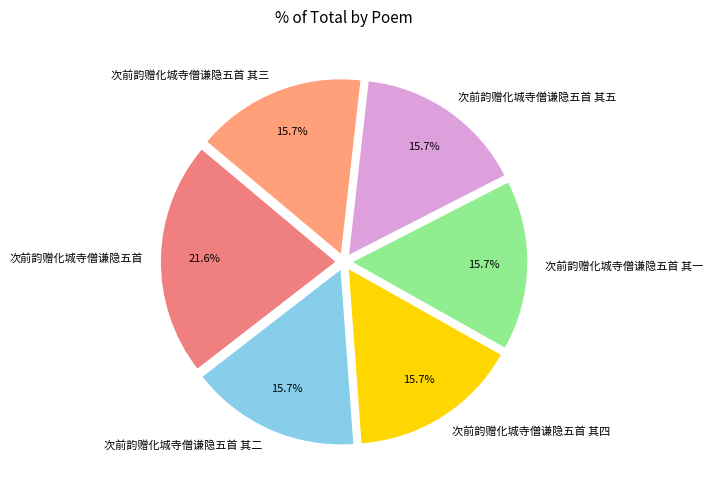

Do 次前韵赠化城寺僧谦隐五首 其四 and 次前韵赠化城寺僧谦隐五首 其三 together represent more than half of the pie?

No